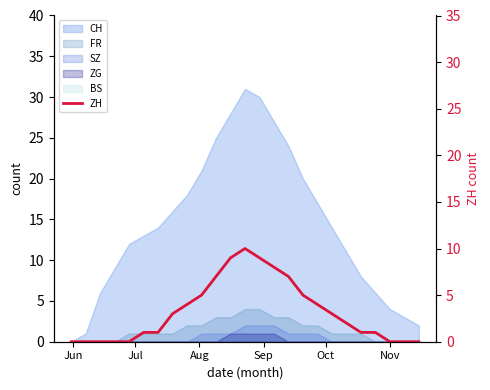

How many lines are shown in the chart?

1